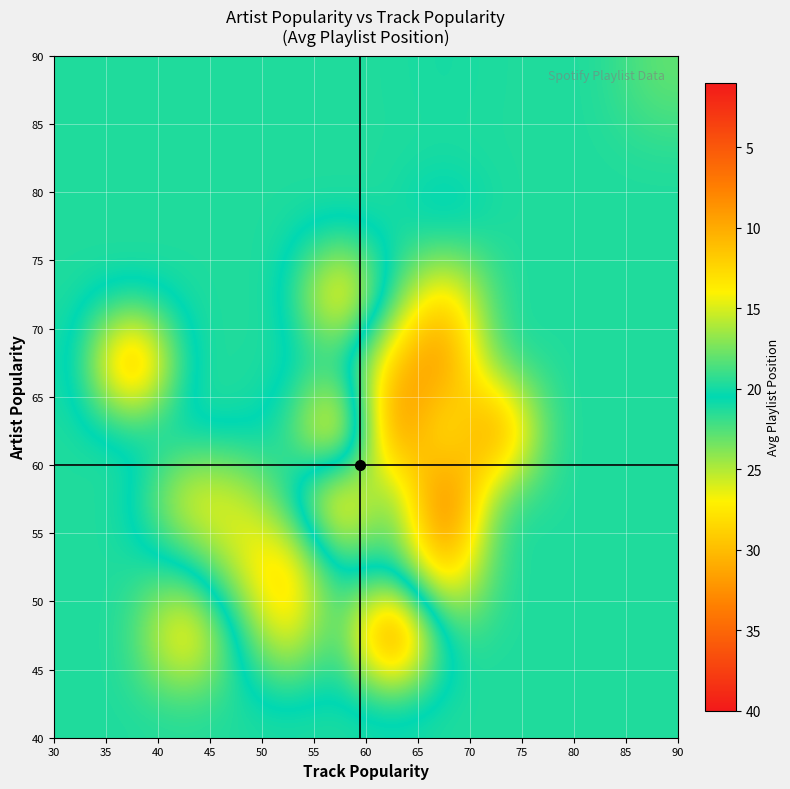

What is the minimum value shown in the chart?

3.0